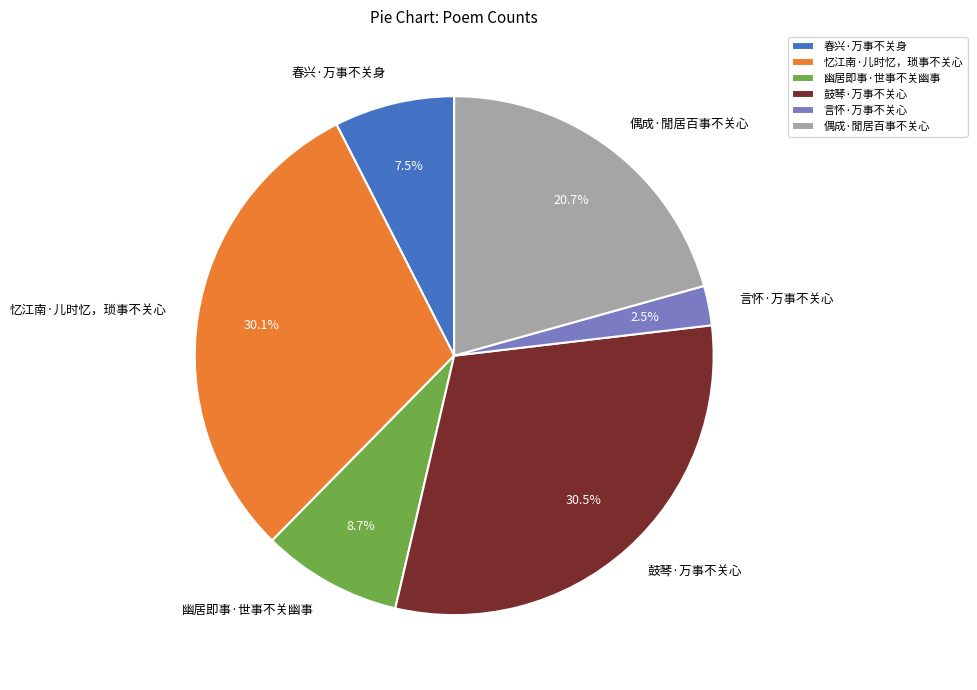

How many segments does this pie chart have?

6